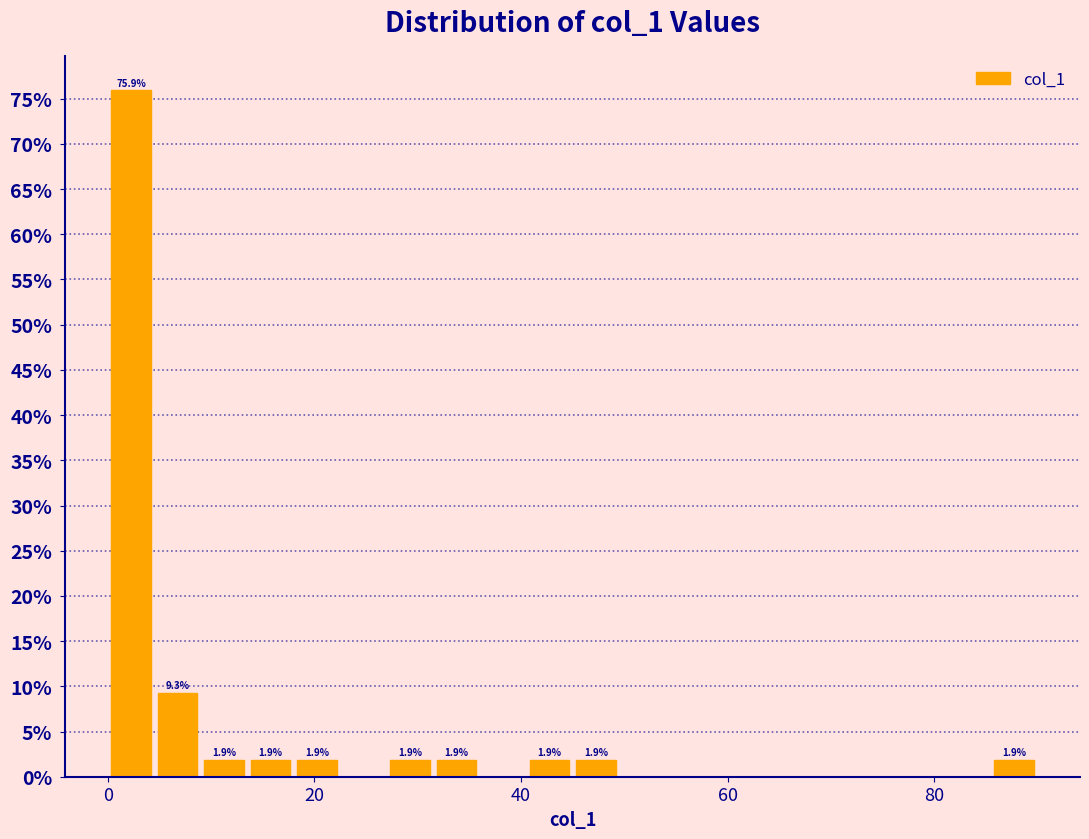

Around what value on the x-axis is the tallest bar? Give the approximate position of its centre, as read against the axis.

2